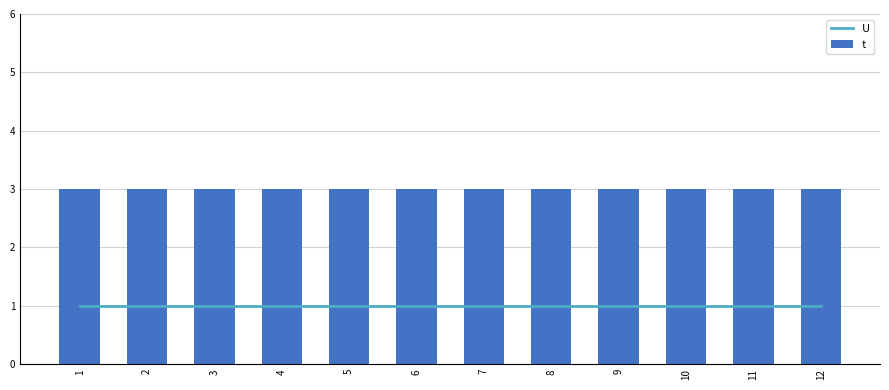

What are all the series names shown in the legend?

U, t